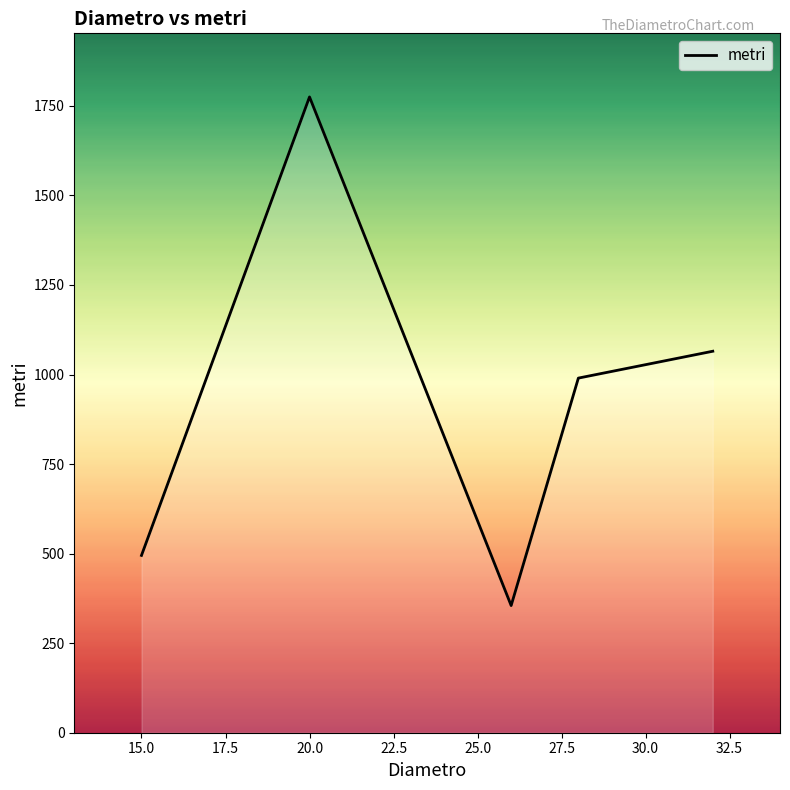

What is the maximum value shown in the chart?

1775